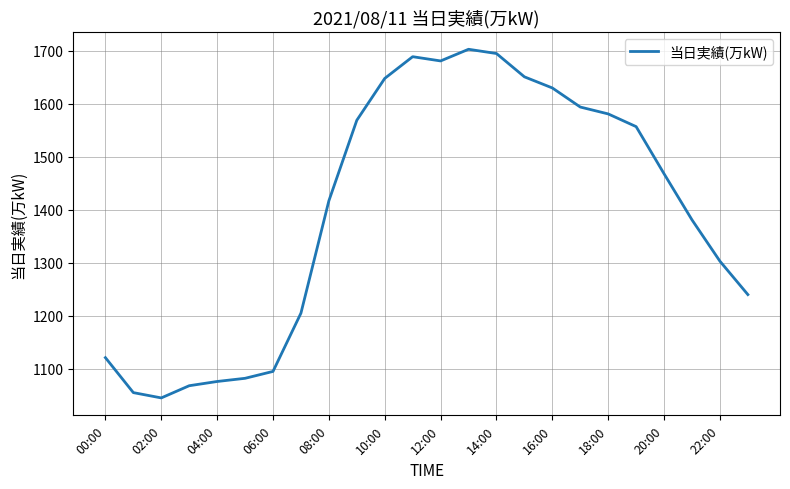

How many distinct data groups are displayed?

1